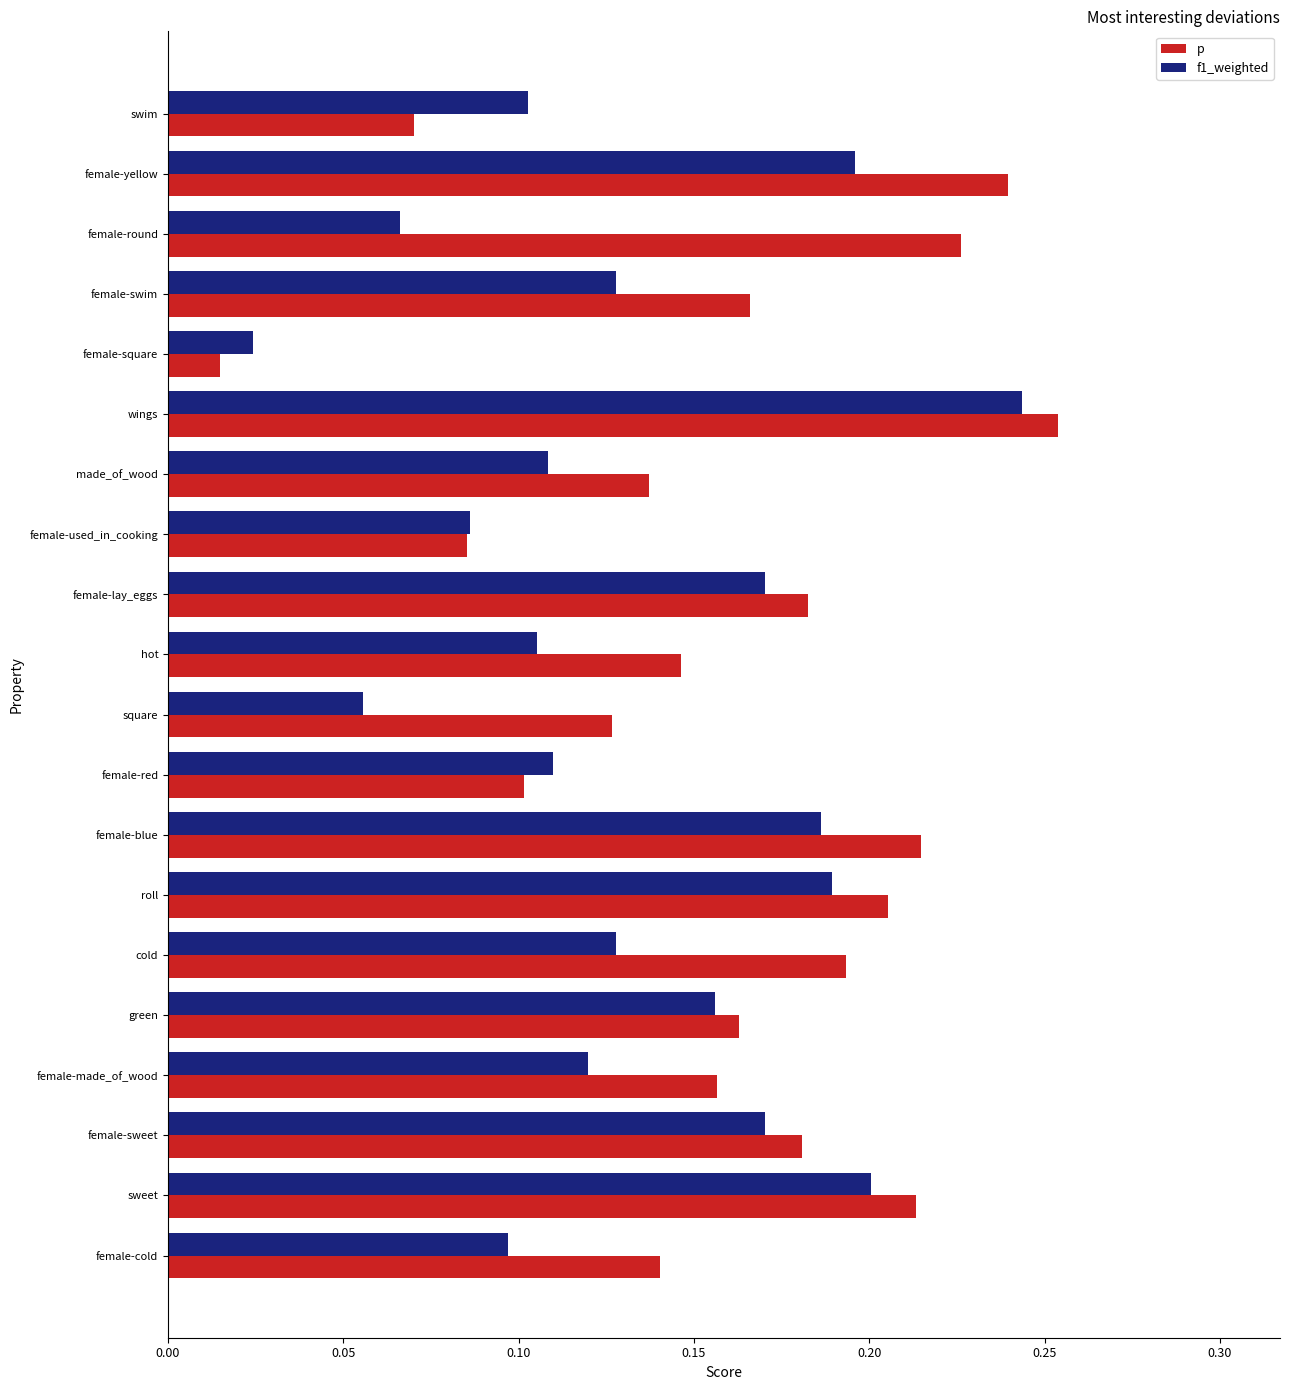

What is the sum of all p values?

3.2